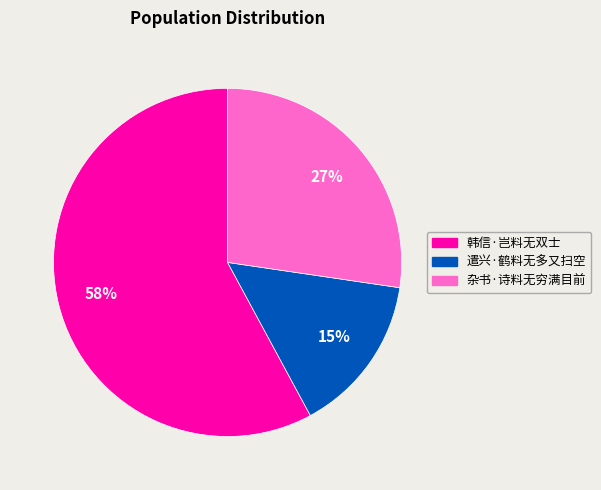

Which has a higher value, 遣兴·鹤料无多又扫空 or 杂书·诗料无穷满目前?

杂书·诗料无穷满目前